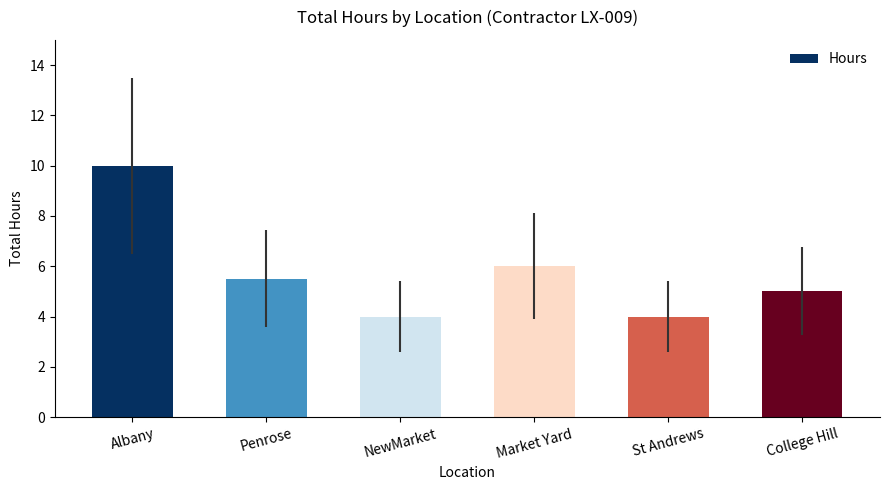

What is the sum of the values at St Andrews and NewMarket?

8.0